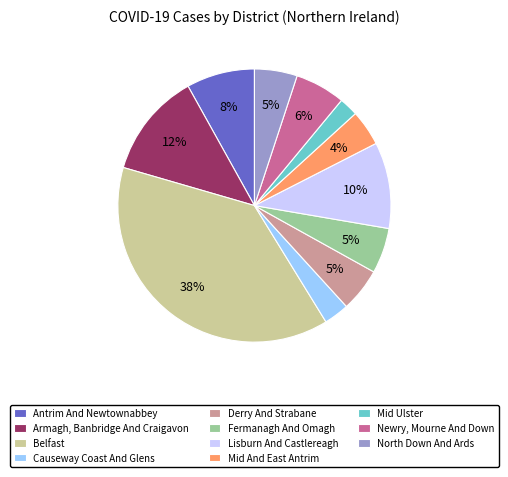

Do Newry, Mourne And Down and Armagh, Banbridge And Craigavon together represent more than half of the pie?

No